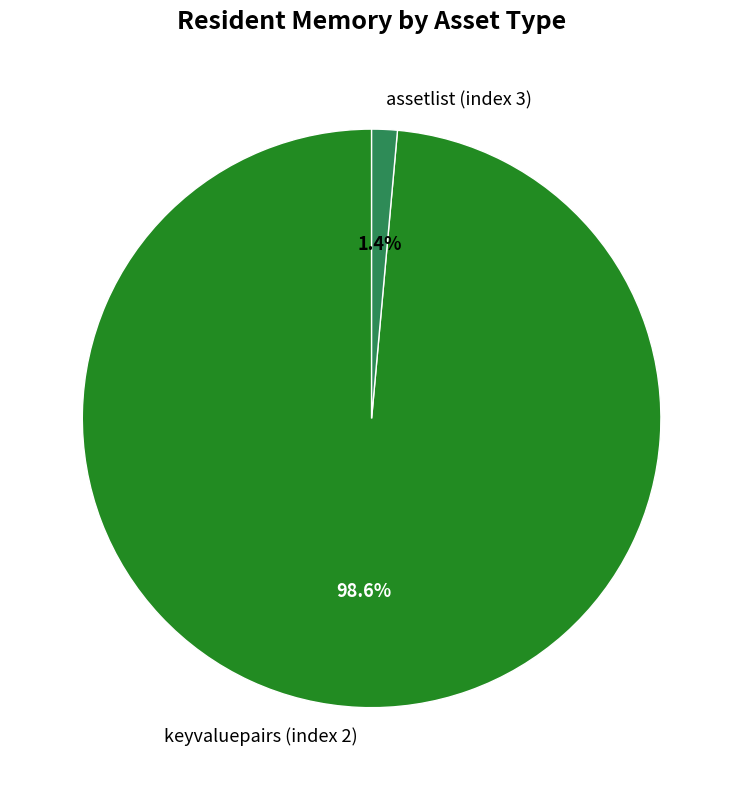

Which slice is the largest?

keyvaluepairs (index 2)